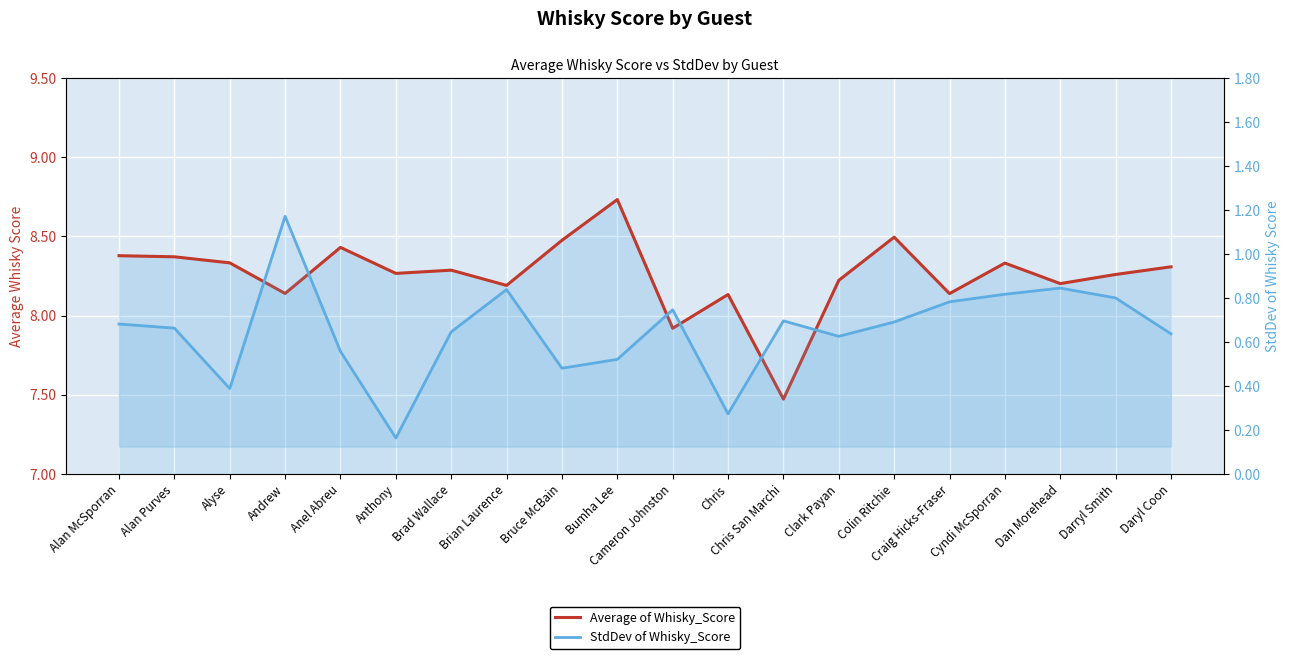

Reading left to right, transcribe all the data shown in this chart.

Average of Whisky_Score: 8.4	8.4	8.3	8.1	8.4	8.3	8.3	8.2	8.5	8.7	7.9	8.1	7.5	8.2	8.5	8.1	8.3	8.2	8.3	8.3
StdDev of Whisky_Score: 0.7	0.7	0.4	1.2	0.6	0.2	0.6	0.8	0.5	0.5	0.7	0.3	0.7	0.6	0.7	0.8	0.8	0.8	0.8	0.6